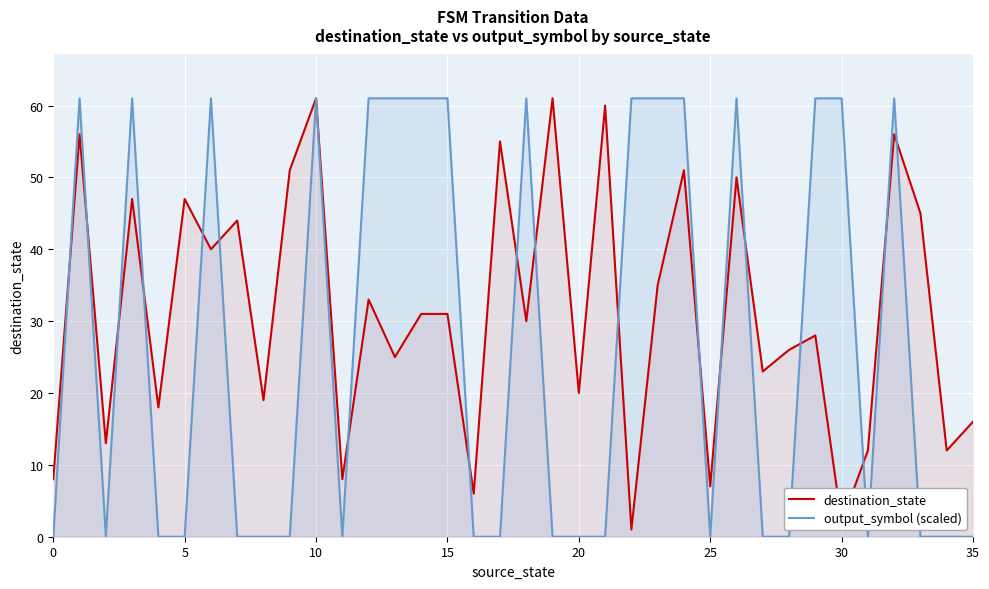

What is the difference between the highest and lowest values at 9?

51